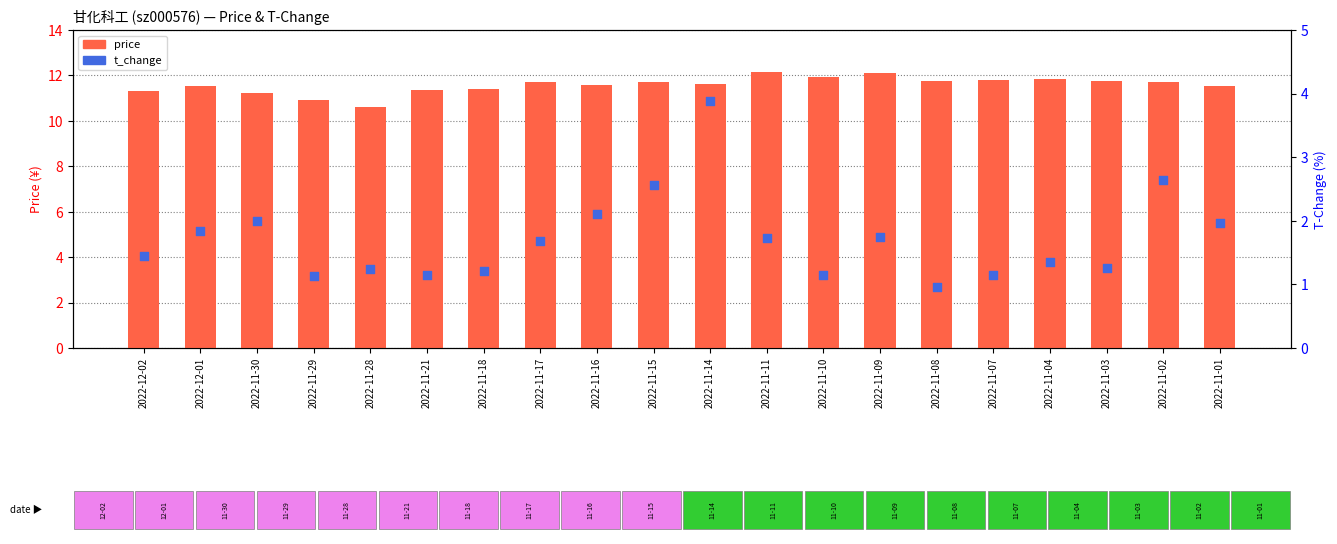

Is the value of price at 2022-11-01 greater than the value of t_change at 2022-11-11?

Yes